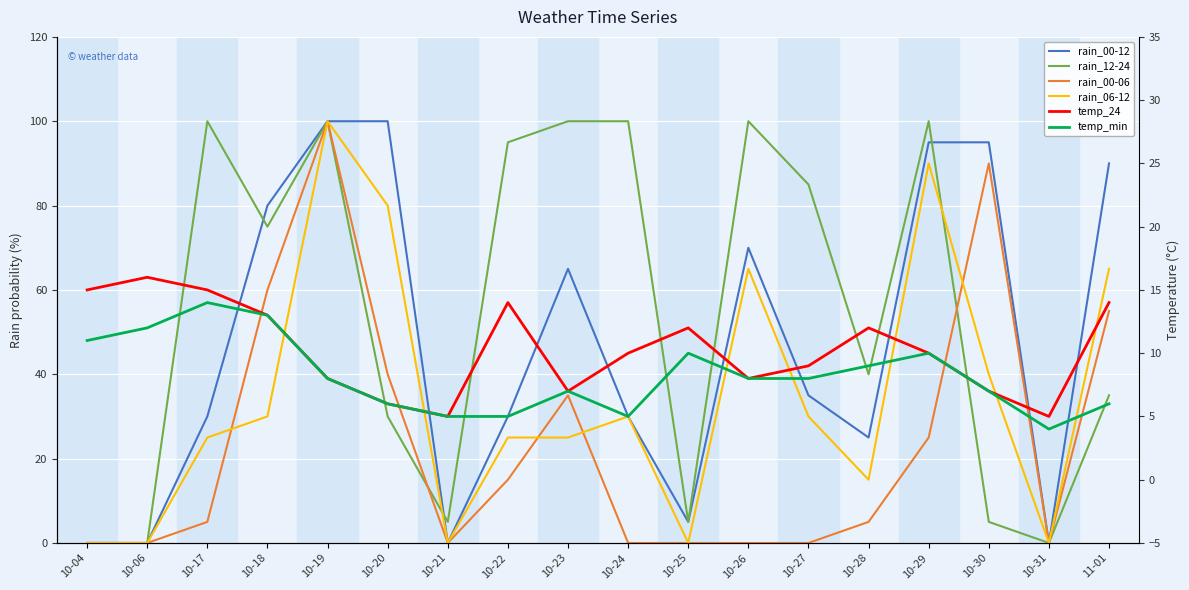

What is the label of the 1st point from the right?

11-01